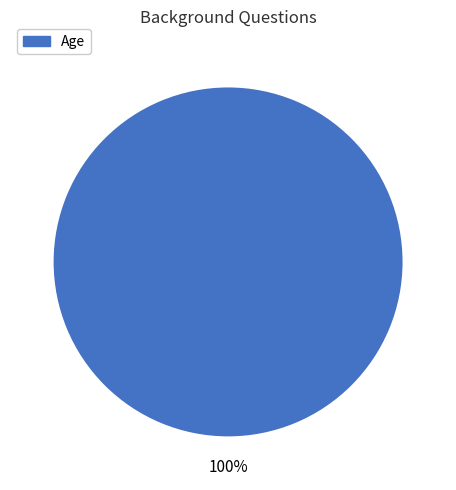

Is it true that Age is 100% of the pie?

True